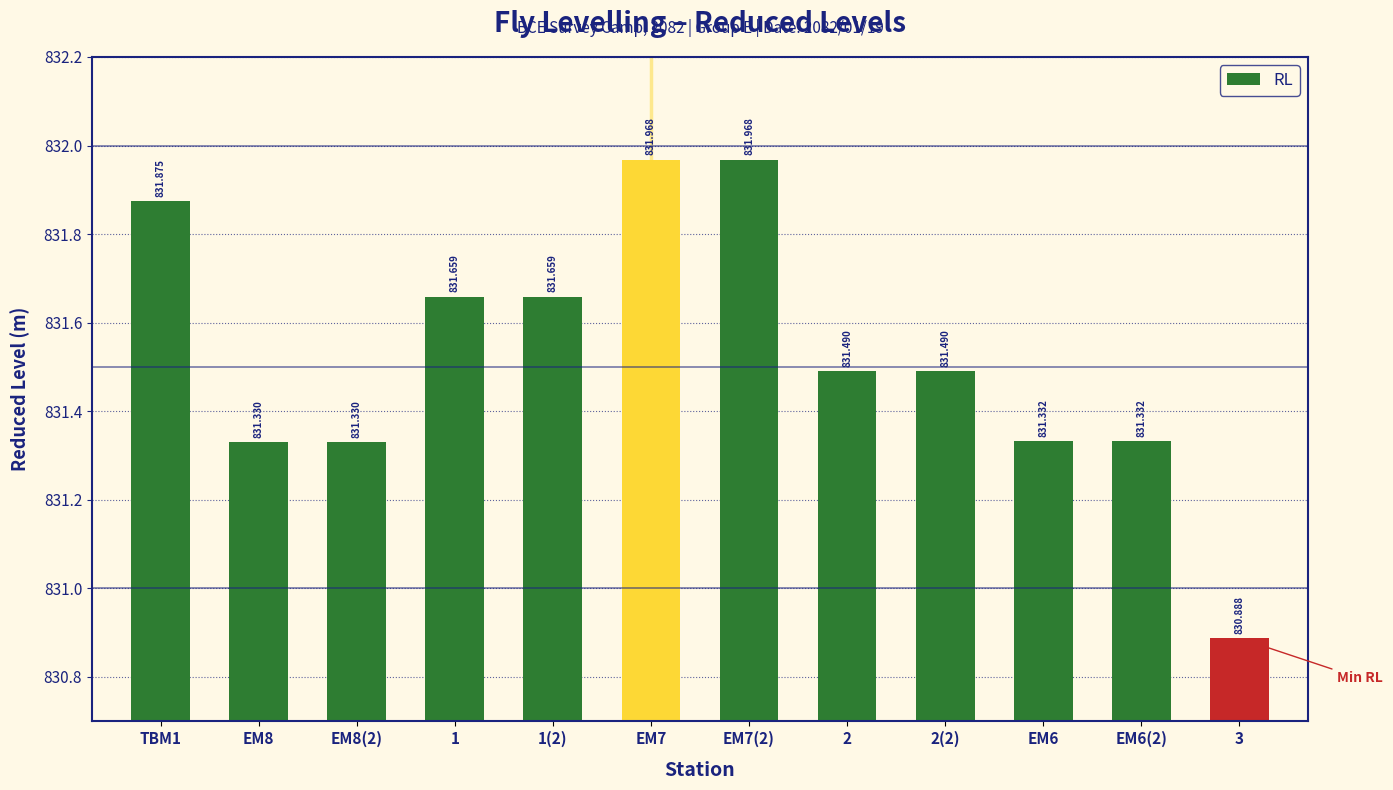

Reading right to left, transcribe all the data shown in this chart.

3=830.9	EM6(2)=831.3	EM6=831.3	2(2)=831.5	2=831.5	EM7(2)=832.0	EM7=832.0	1(2)=831.7	1=831.7	EM8(2)=831.3	EM8=831.3	TBM1=831.9